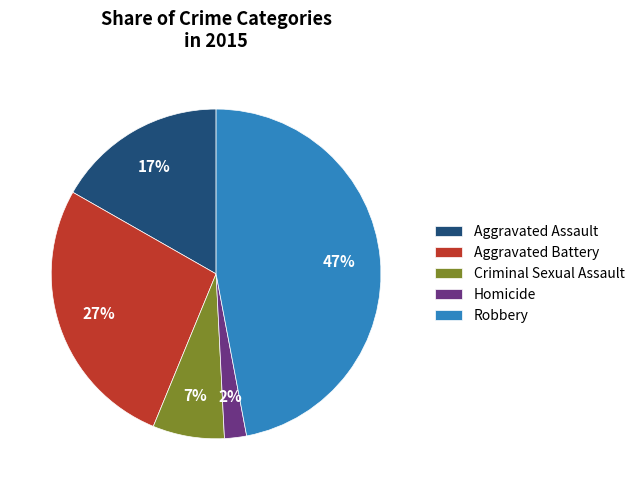

What is the ratio of the value at Aggravated Battery to the value at Aggravated Assault?

1.6